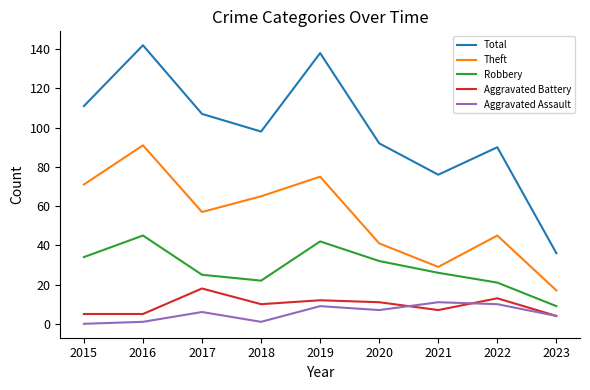

True or false: Aggravated Battery has a value of 7 at 2021.

True